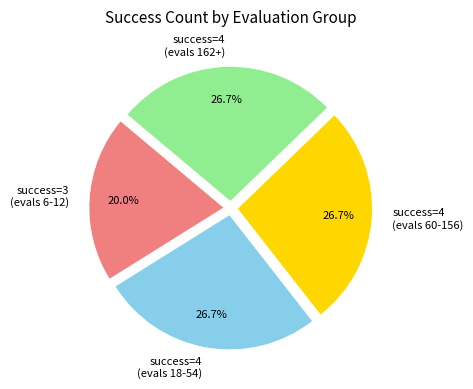

What is the smallest slice in the pie chart?

success=3 (evals 6-12)